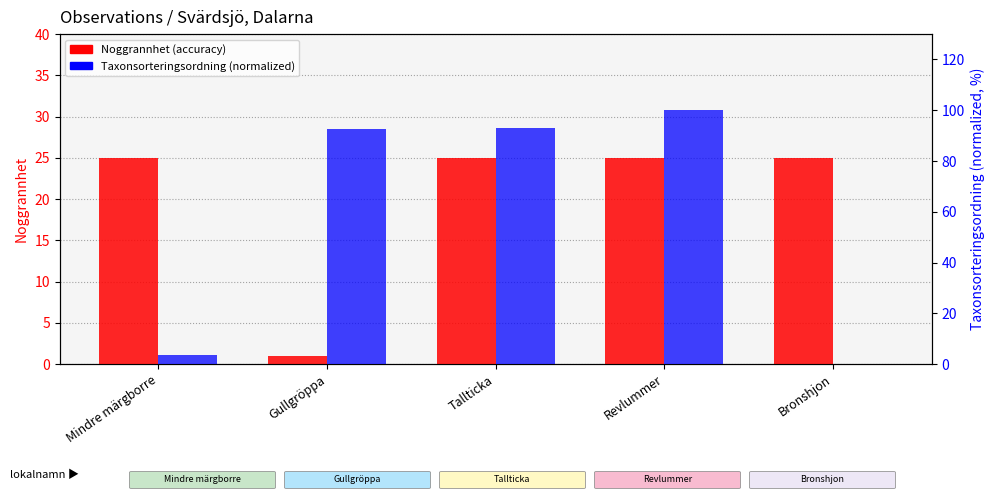

Are the bars grouped side by side (vs. stacked)?

Yes